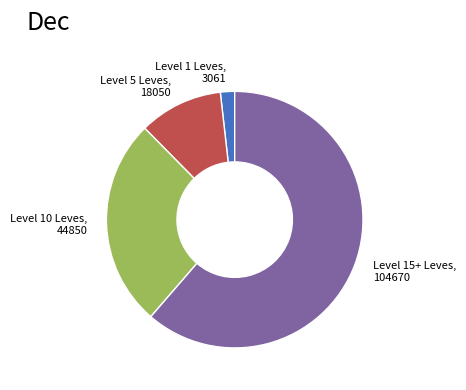

Count the number of slices in the pie.

4